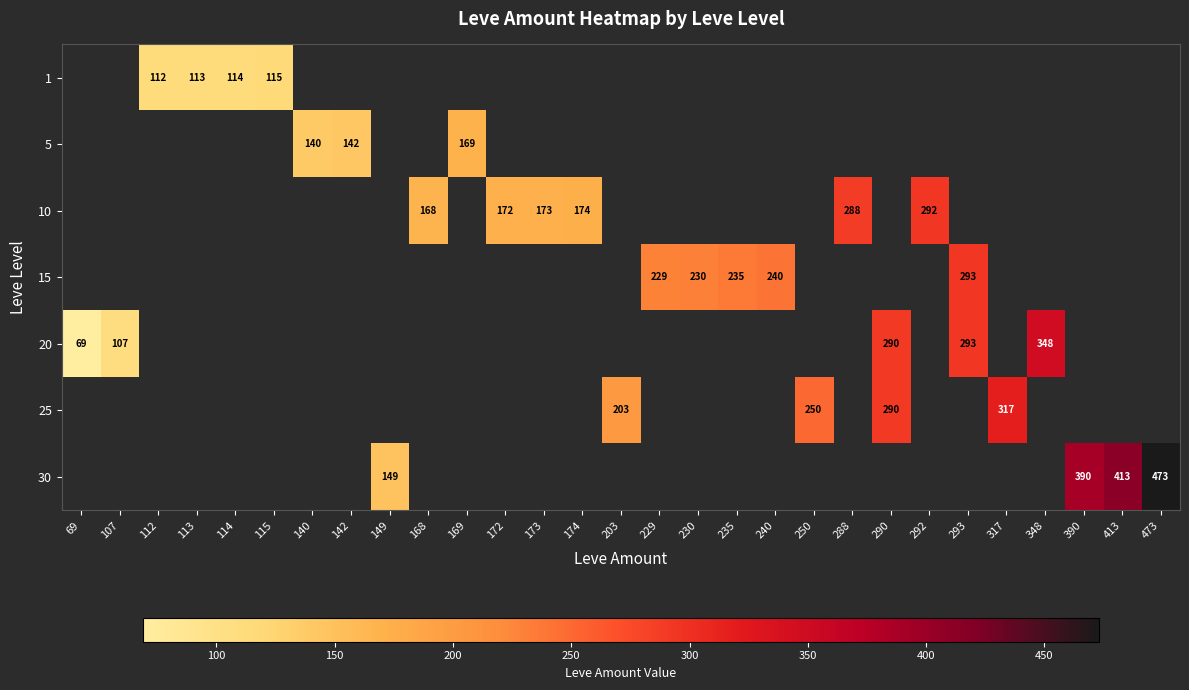

Is it true that 25 equals 317 at 317?

True